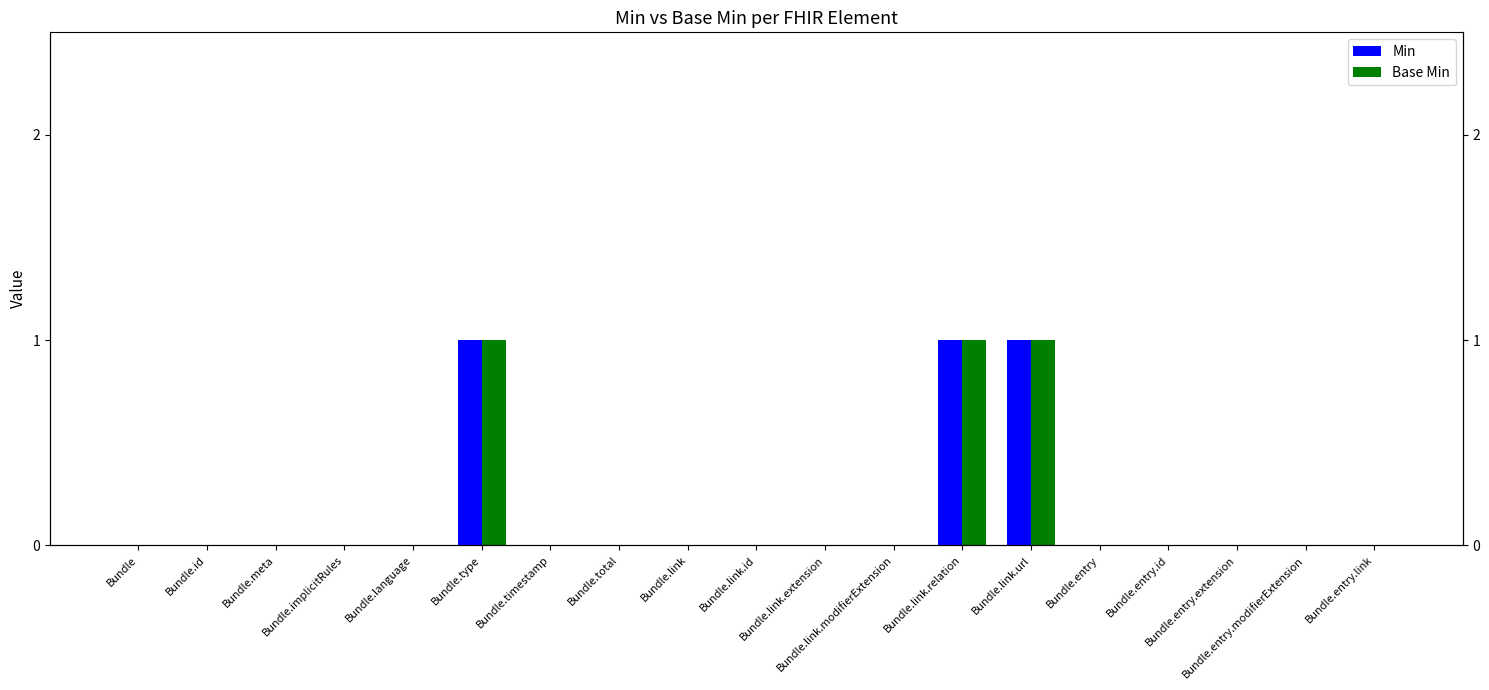

At how many categories does at least one series exceed 0?

3